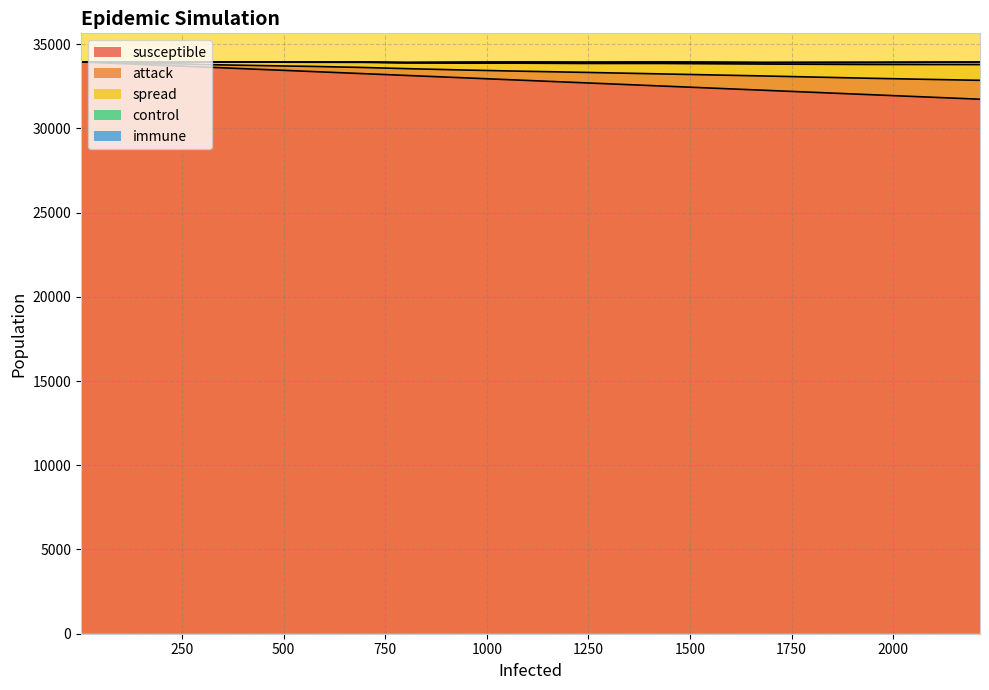

Reading left to right, list all the values displayed in this chart.

susceptible: 33940	33939	33939	33938	33937	33936	33934	33932	33932	33929	33926	33921	33915	33909	33902	33890	33873	33853	33828	33815	33807	33801	33787	33769	33746	33714	33685	33646	33576	33482	33364	33251	33138	32996	32860	32702	32513	32264	32002	31727
attack: 33940	33940	33940	33939	33939	33939	33937	33936	33936	33935	33935	33932	33929	33927	33924	33918	33912	33906	33887	33874	33872	33868	33863	33853	33844	33834	33819	33793	33756	33718	33672	33615	33542	33460	33392	33321	33230	33110	32972	32848
spread: 33941	33941	33941	33941	33941	33941	33941	33941	33941	33941	33941	33941	33941	33941	33941	33941	33941	33941	33928	33928	33928	33928	33928	33928	33928	33928	33928	33928	33928	33928	33920	33916	33882	33866	33866	33849	33849	33814	33788	33782